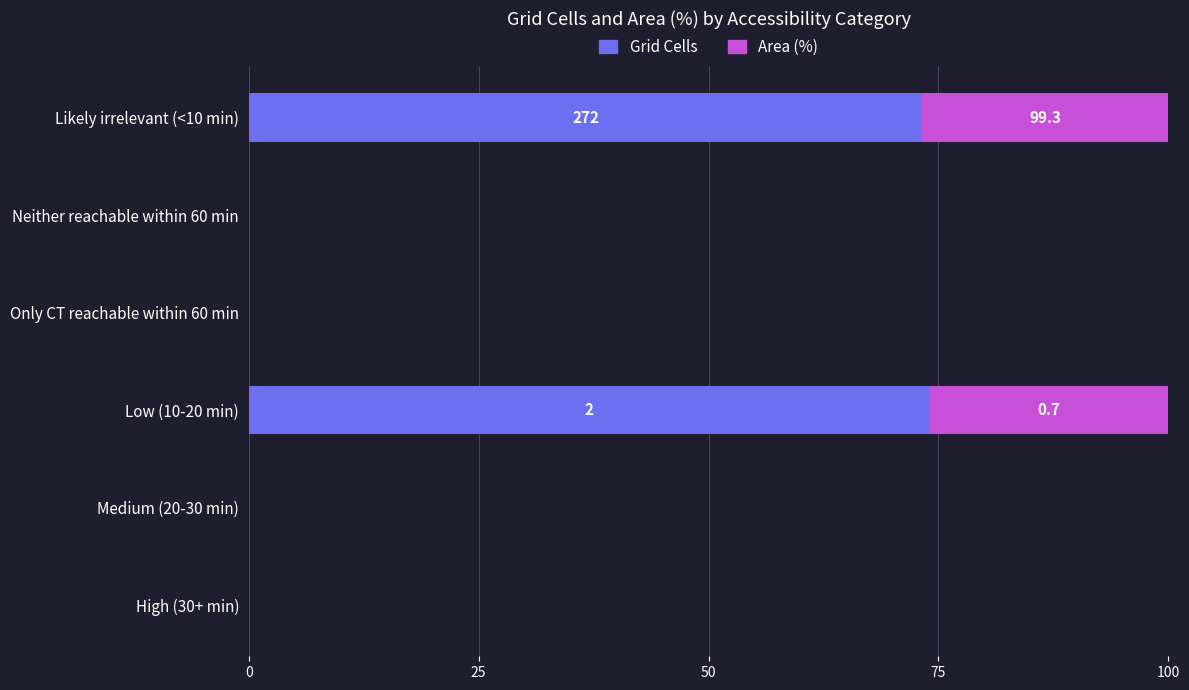

The value of Grid Cells at Neither reachable within 60 min is 0.0. True or false?

True